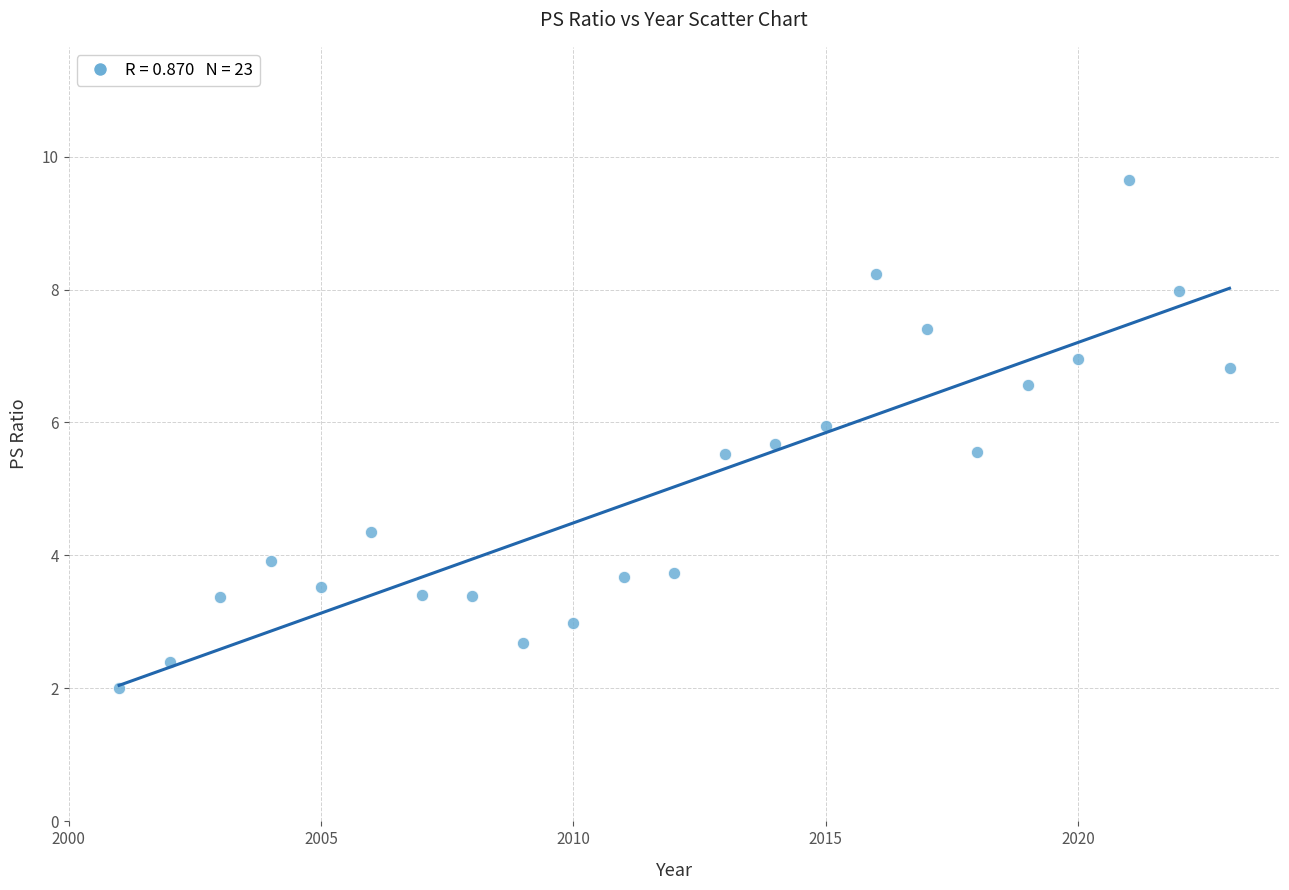

What is the range of X values (max minus min)?

22.0